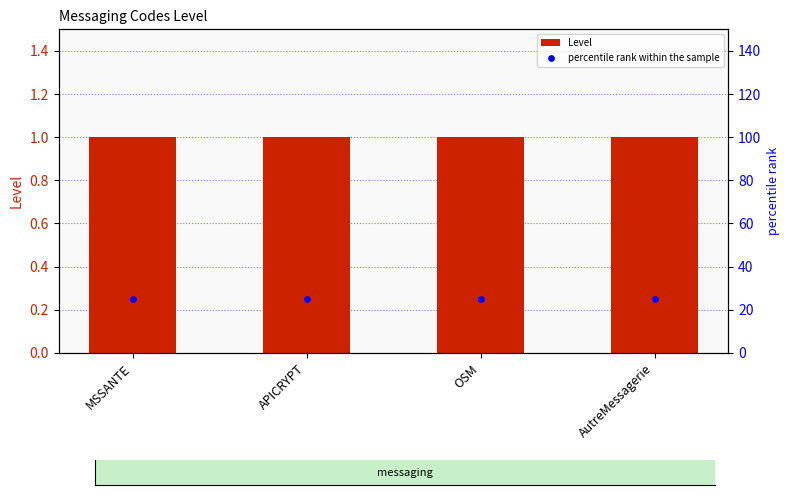

Which series has the largest total across all categories?

percentile rank within the sample